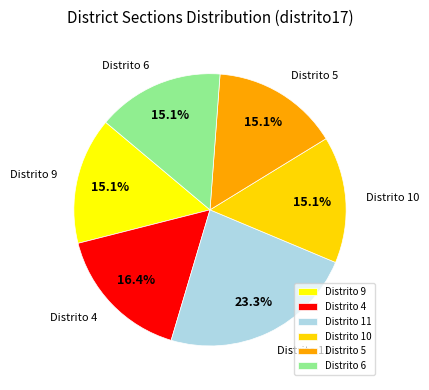

Is there any slice that represents more than half of the pie?

No